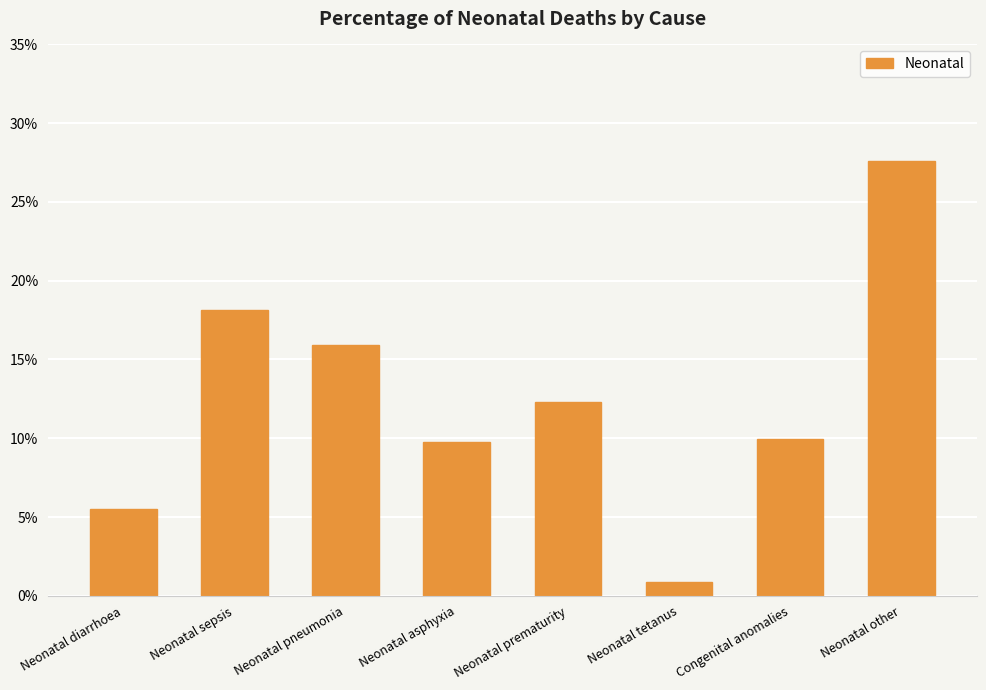

What is the value of the 3rd bar from the left?

15.9